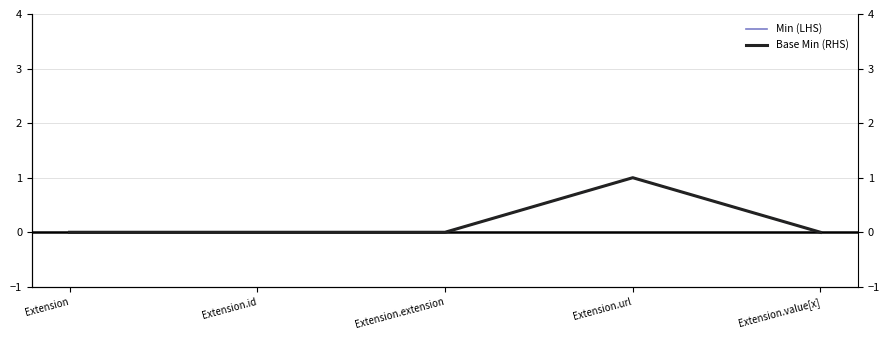

Which series changed the most between Extension.id and Extension.value[x]?

Min (LHS)